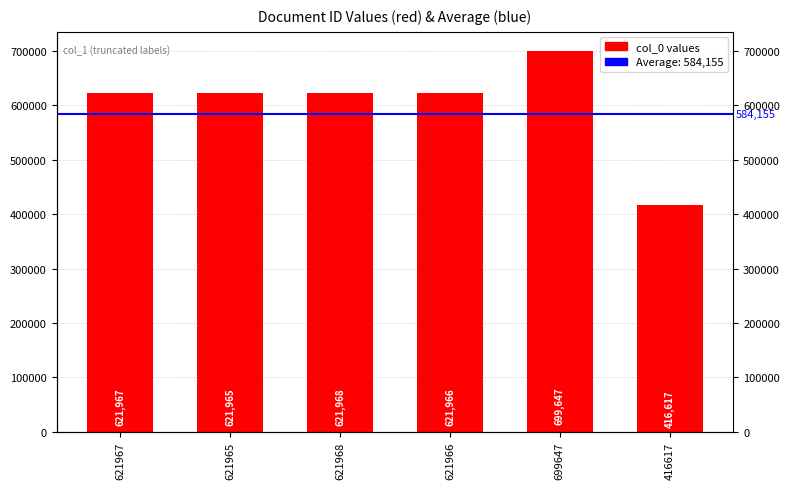

Which category has the highest value across all series?

699647